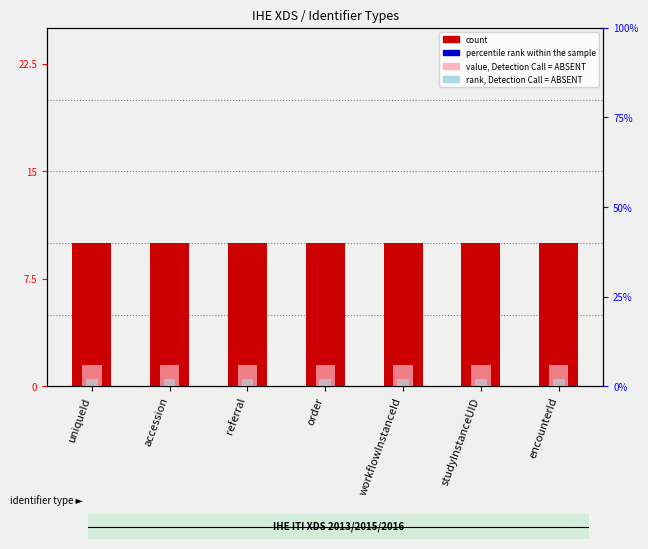

The value of rank, Detection Call = ABSENT at workflowInstanceId is 1.3. True or false?

False